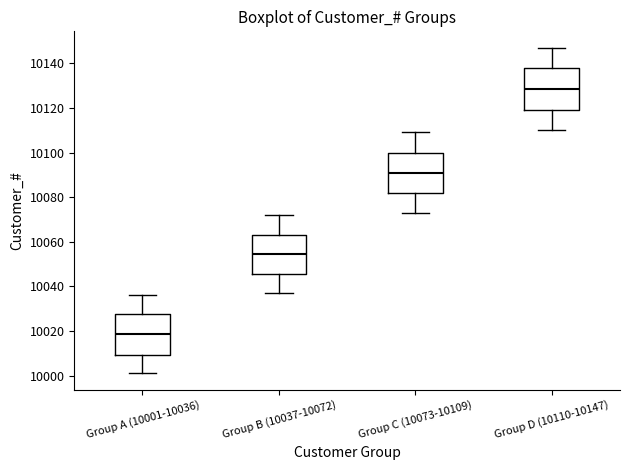

Which box's median line is the highest?

Group D (10110-10147)